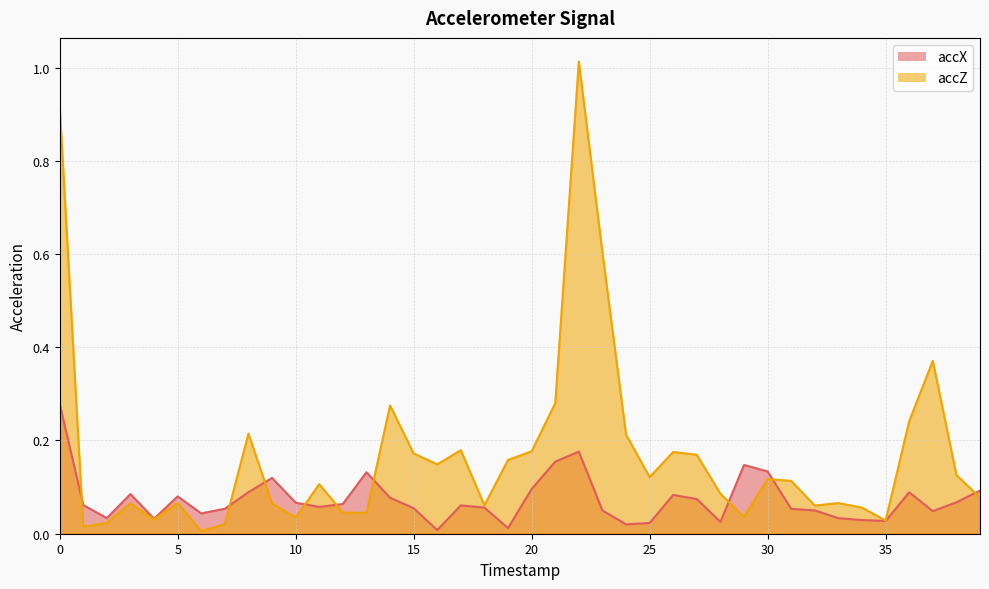

What are all the series names shown in the legend?

accX, accZ